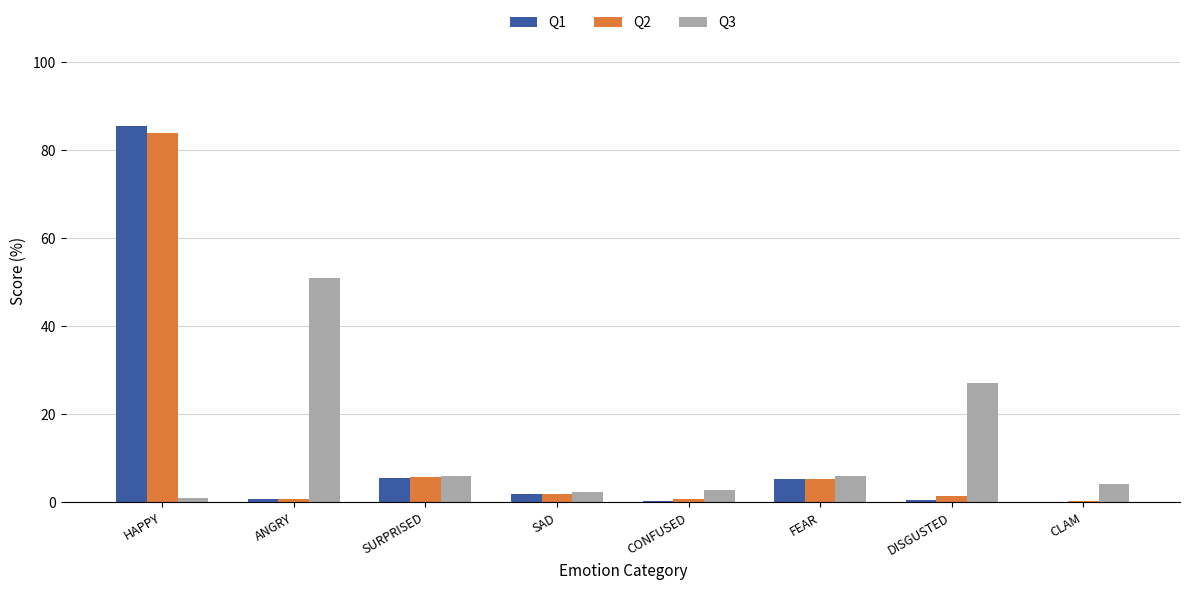

Which category has the highest value in the Q3 series?

ANGRY